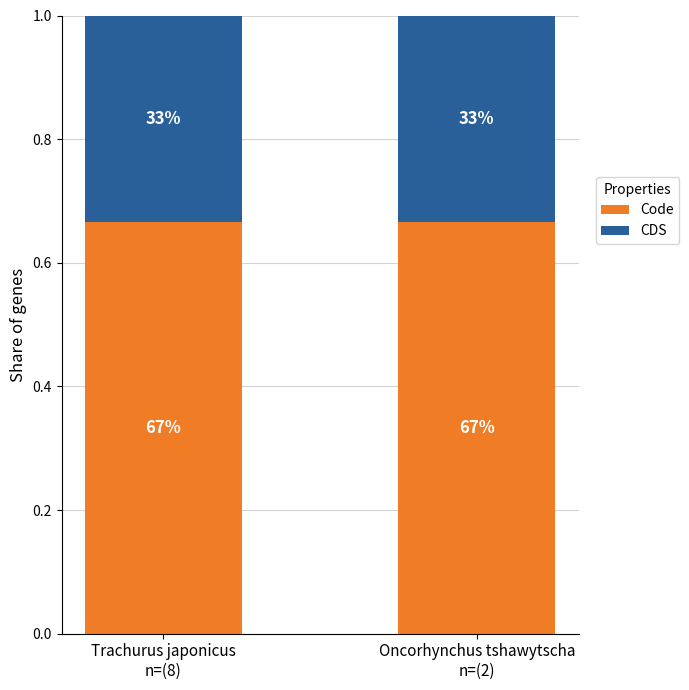

Rank the series by their average value, from lowest to highest.

CDS, Code